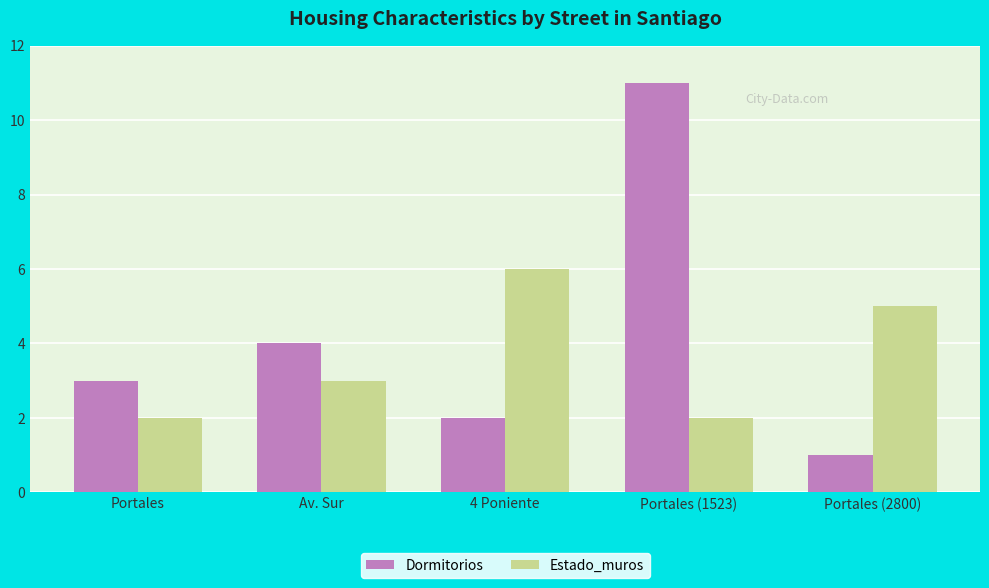

At which category does the chart reach its minimum across all series?

Portales (2800)